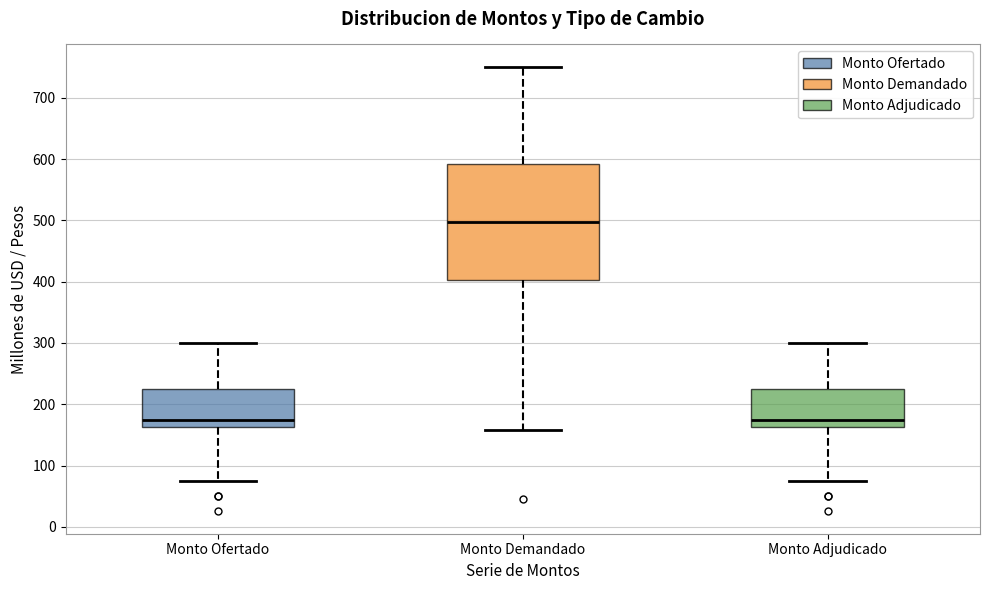

Which box's median line is the highest?

Monto Demandado